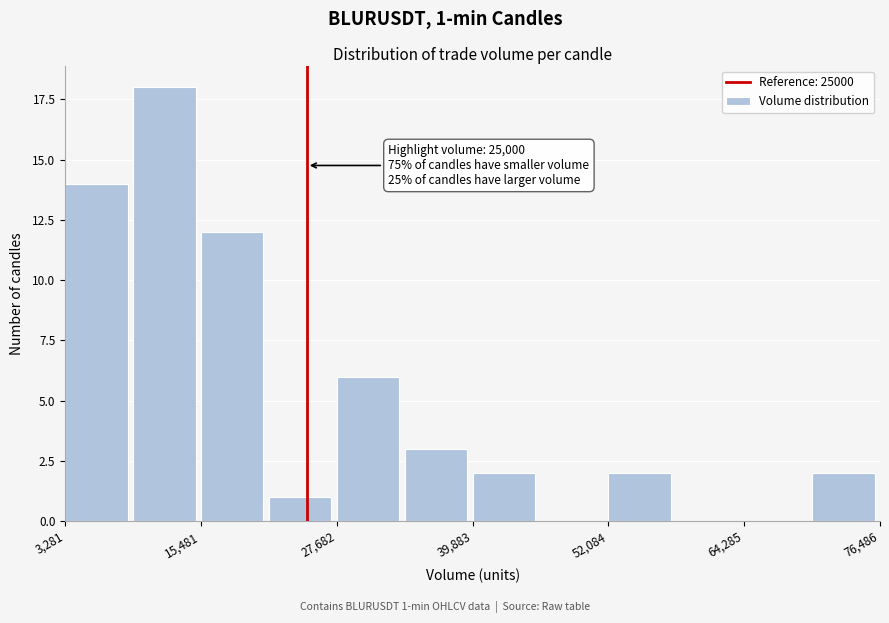

Around what value on the x-axis is the tallest bar? Give the approximate position of its centre, as read against the axis.

12000